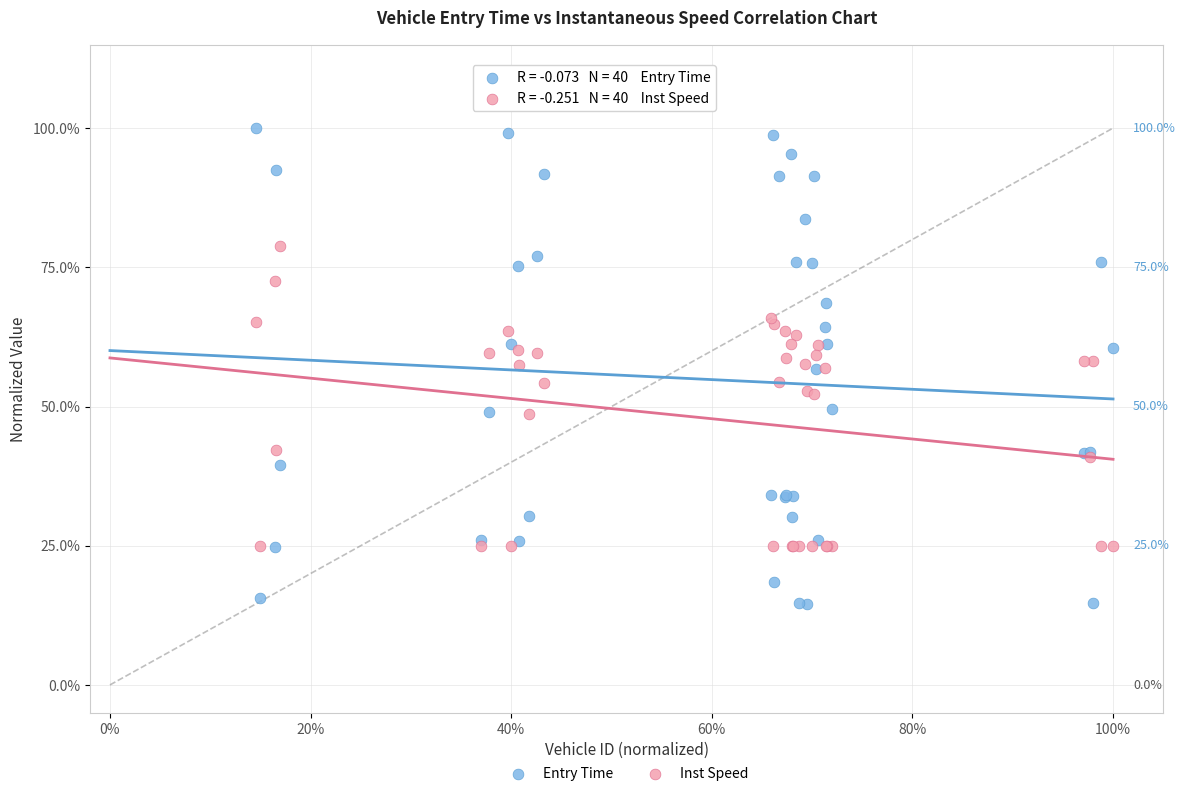

What are all the series names shown in the legend?

Entry Time, Inst Speed